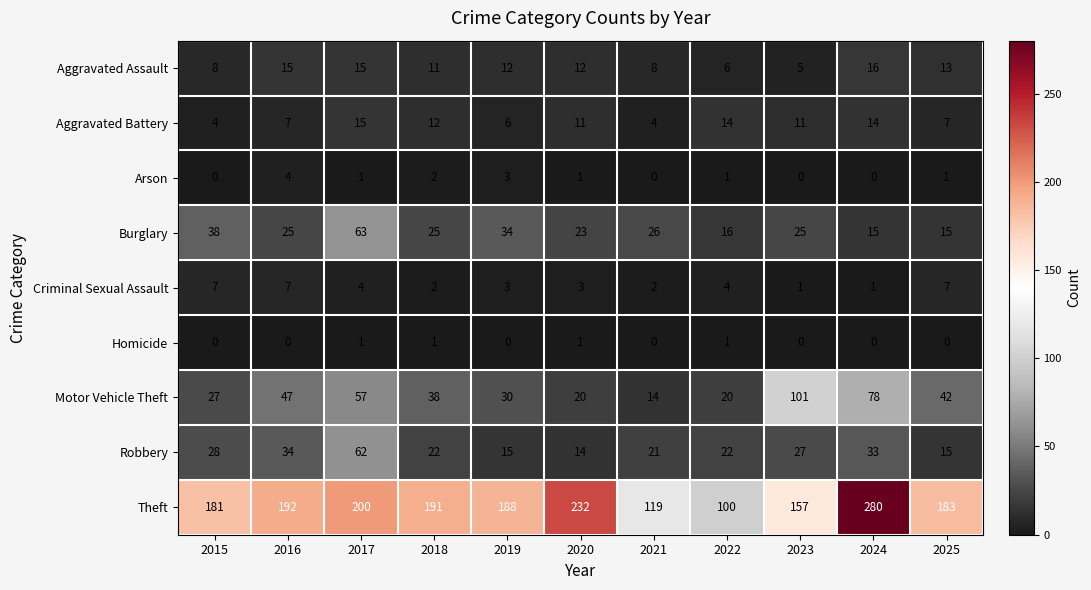

At which category is the sum across all series the highest?

2024